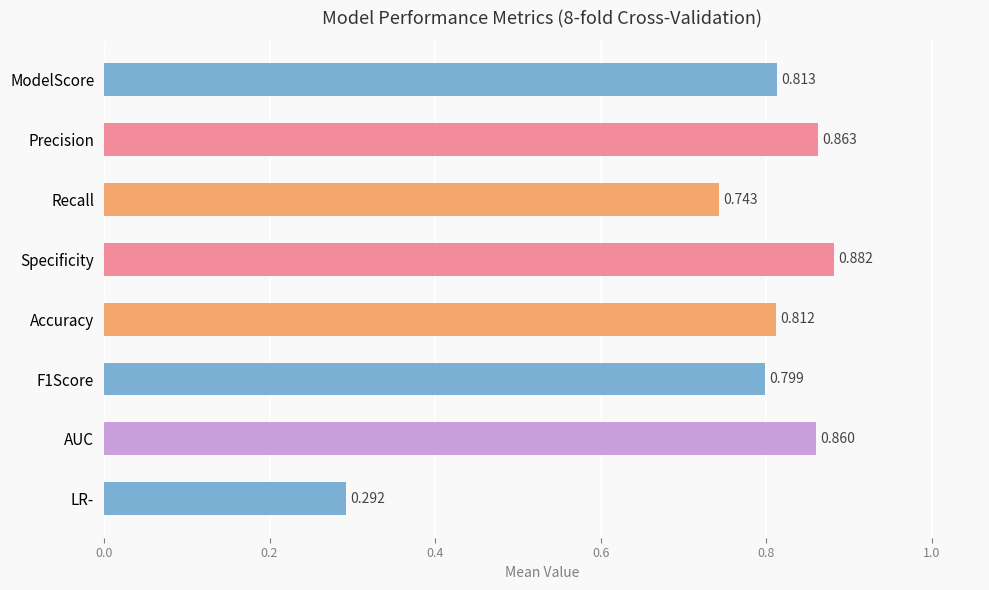

Where is the data nearest to the value 0?

LR-